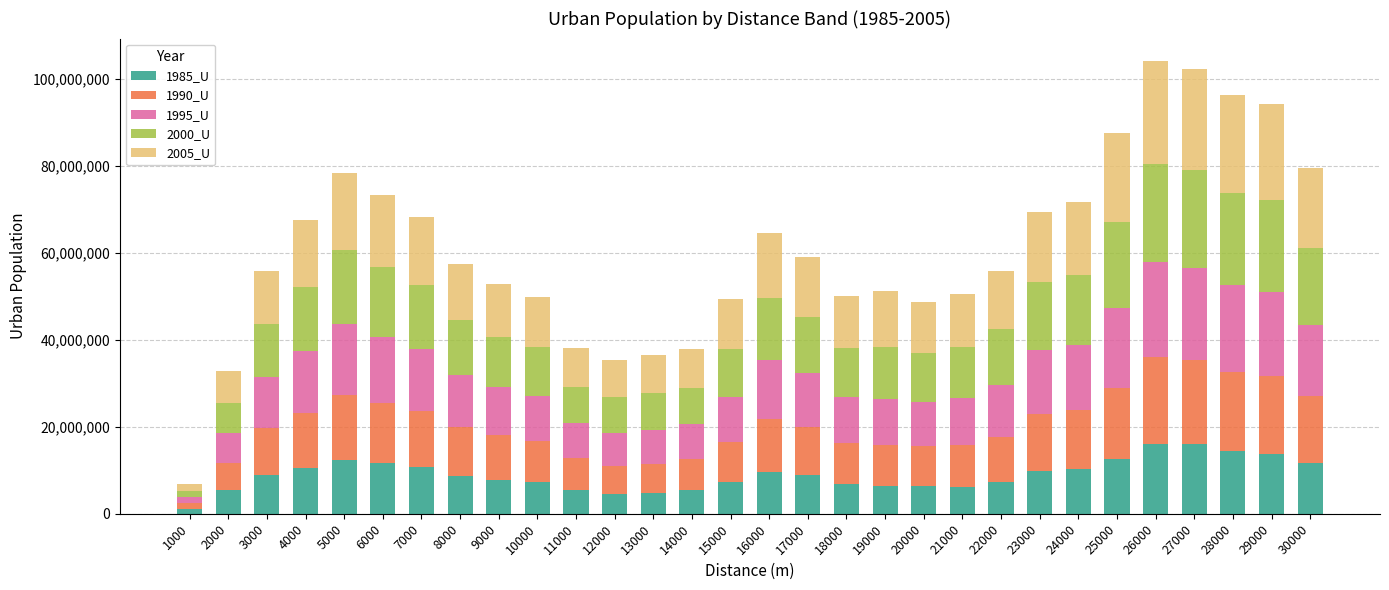

What is the difference between the maximum and minimum values in the 1985_U series?

14991855